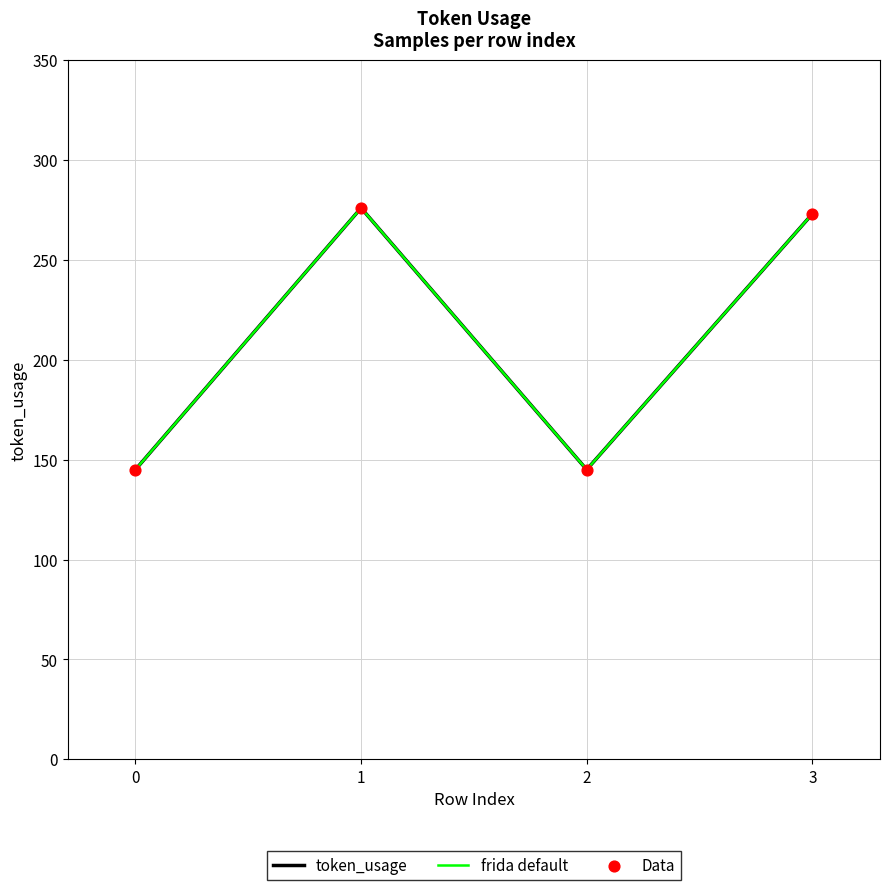

What are all the series names shown in the legend?

token_usage, frida default, Data